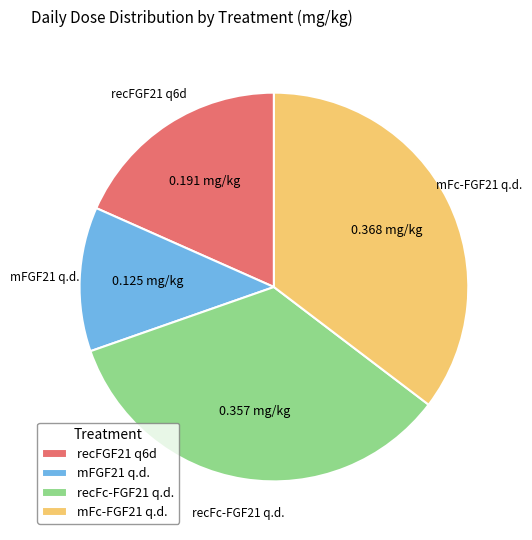

Does any single category account for the majority?

No